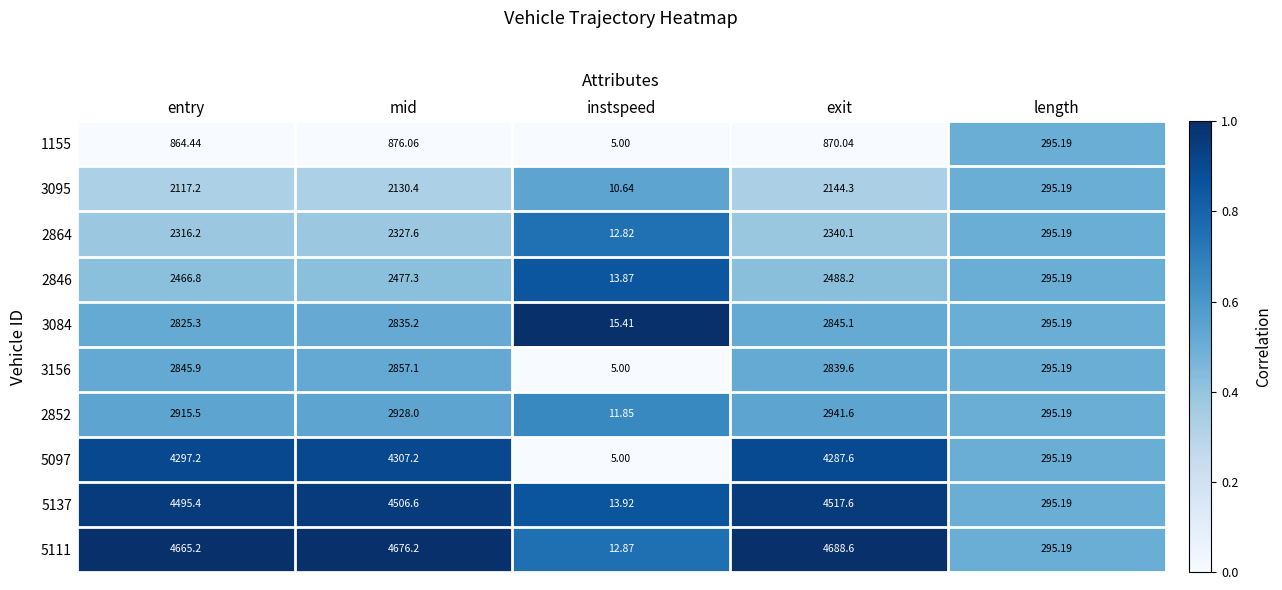

Rank the categories by 3095 value from highest to lowest.

exit, mid, entry, length, instspeed